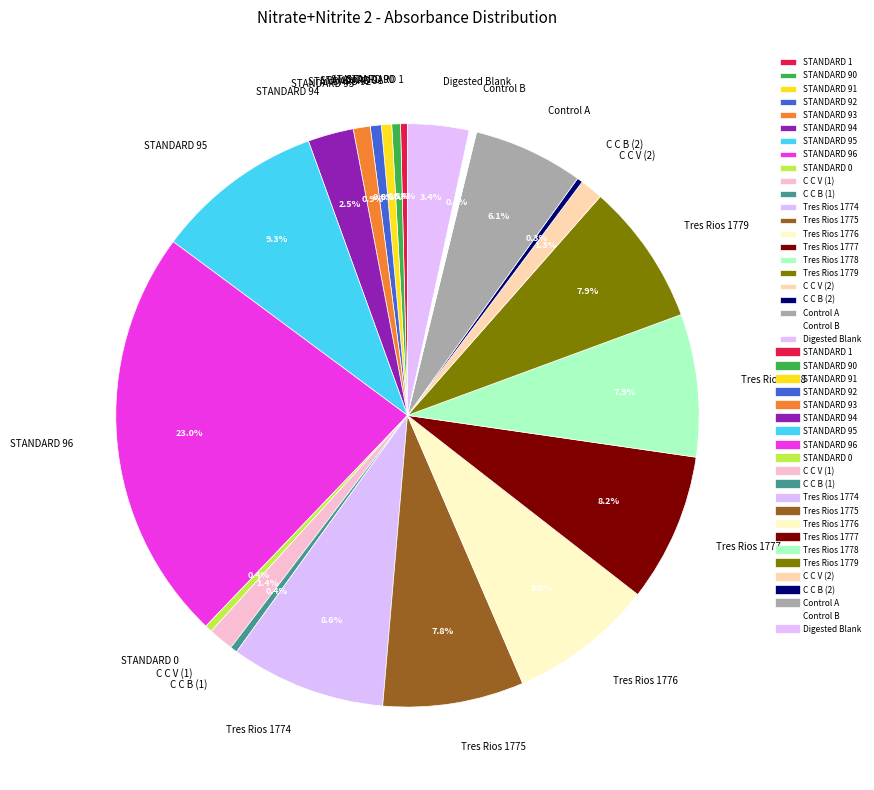

What percentage is the Tres Rios 1774 slice, to the nearest percent?

9%